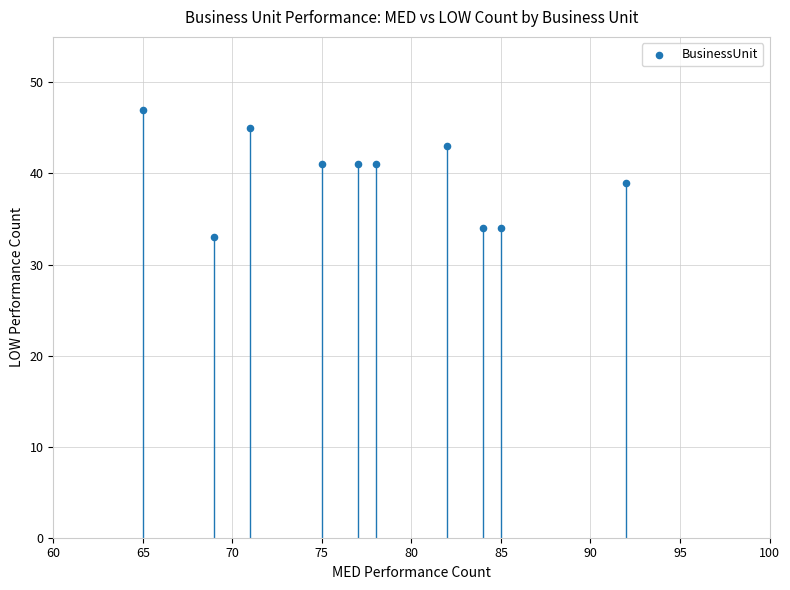

What is the range of X values (max minus min)?

27